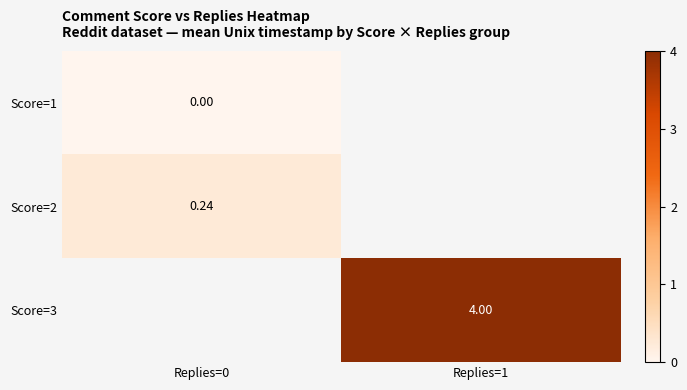

Is the value of Score=2 at Replies=0 greater than the value of Score=3 at Replies=1?

No